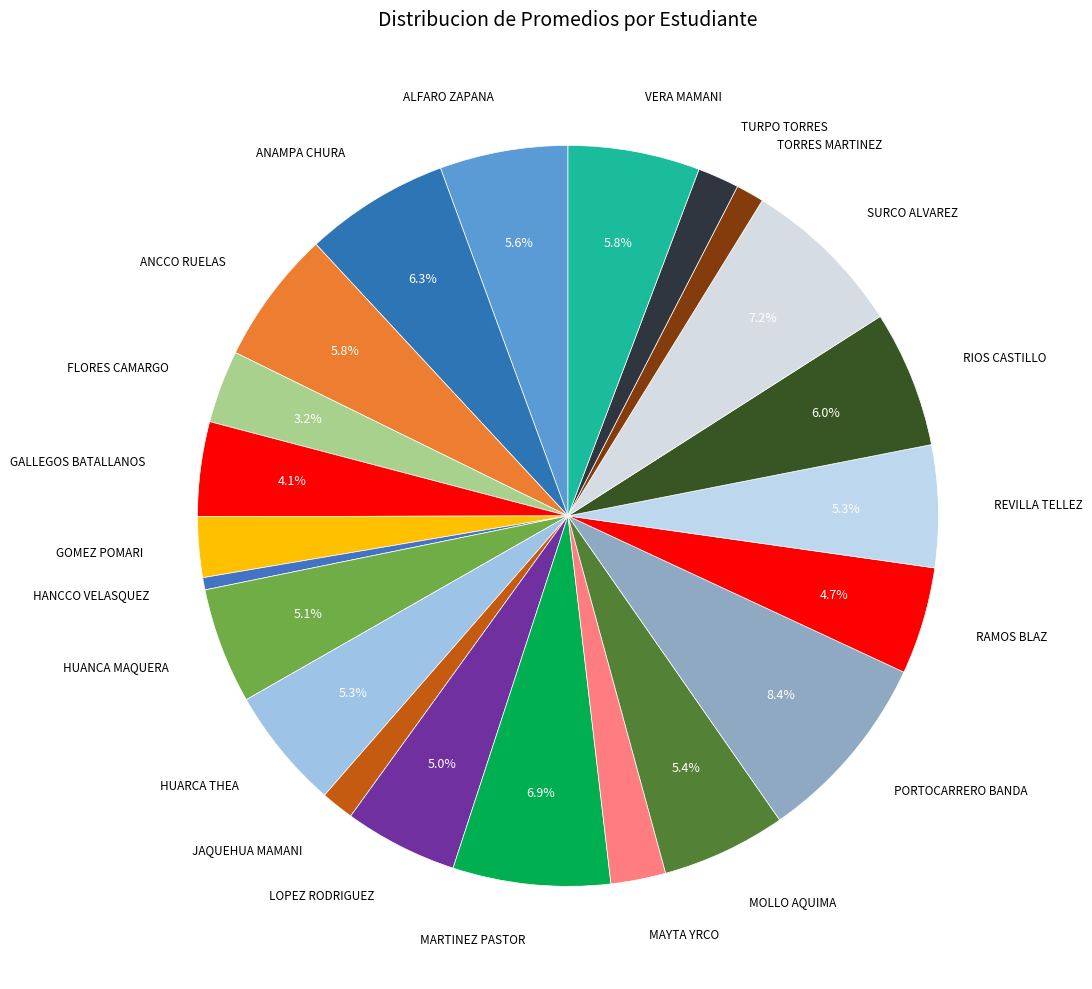

Rank the categories by value from lowest to highest.

HANCCO VELASQUEZ, TORRES MARTINEZ, JAQUEHUA MAMANI, TURPO TORRES, MAYTA YRCO, GOMEZ POMARI, FLORES CAMARGO, GALLEGOS BATALLANOS, RAMOS BLAZ, LOPEZ RODRIGUEZ, HUANCA MAQUERA, HUARCA THEA, REVILLA TELLEZ, MOLLO AQUIMA, ALFARO ZAPANA, VERA MAMANI, ANCCO RUELAS, RIOS CASTILLO, ANAMPA CHURA, MARTINEZ PASTOR, SURCO ALVAREZ, PORTOCARRERO BANDA